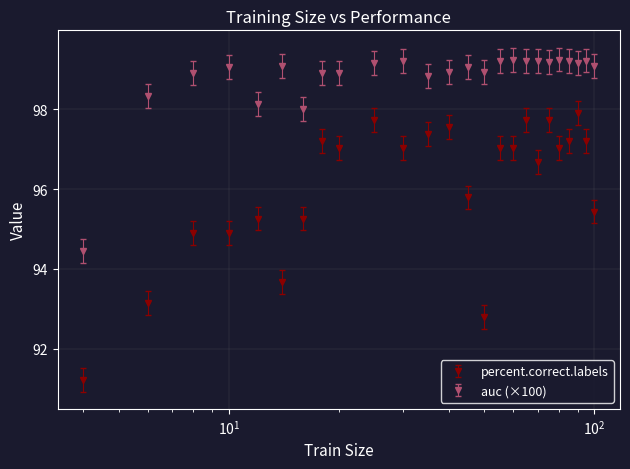

What are all the series names shown in the legend?

percent.correct.labels, auc (×100)